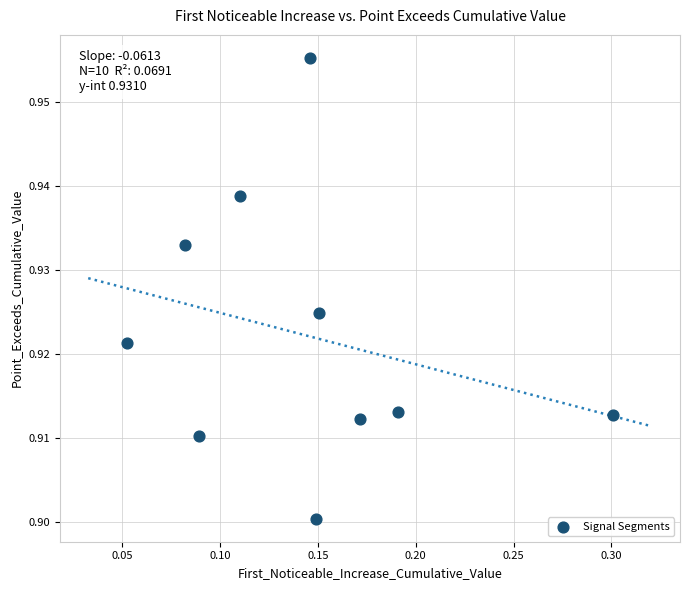

How many data points are displayed?

10